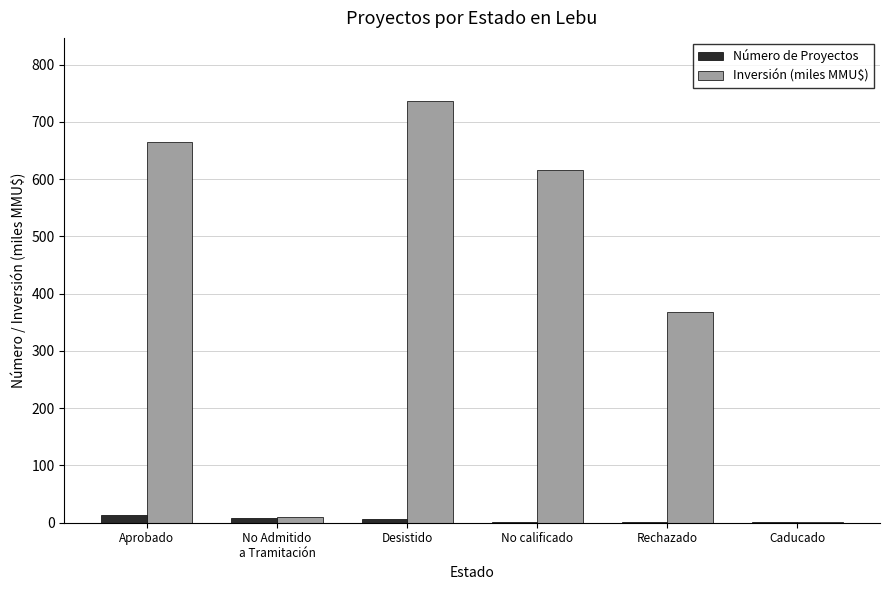

Is it true that Inversión (miles MMU$) equals 1022.5 at Aprobado?

False